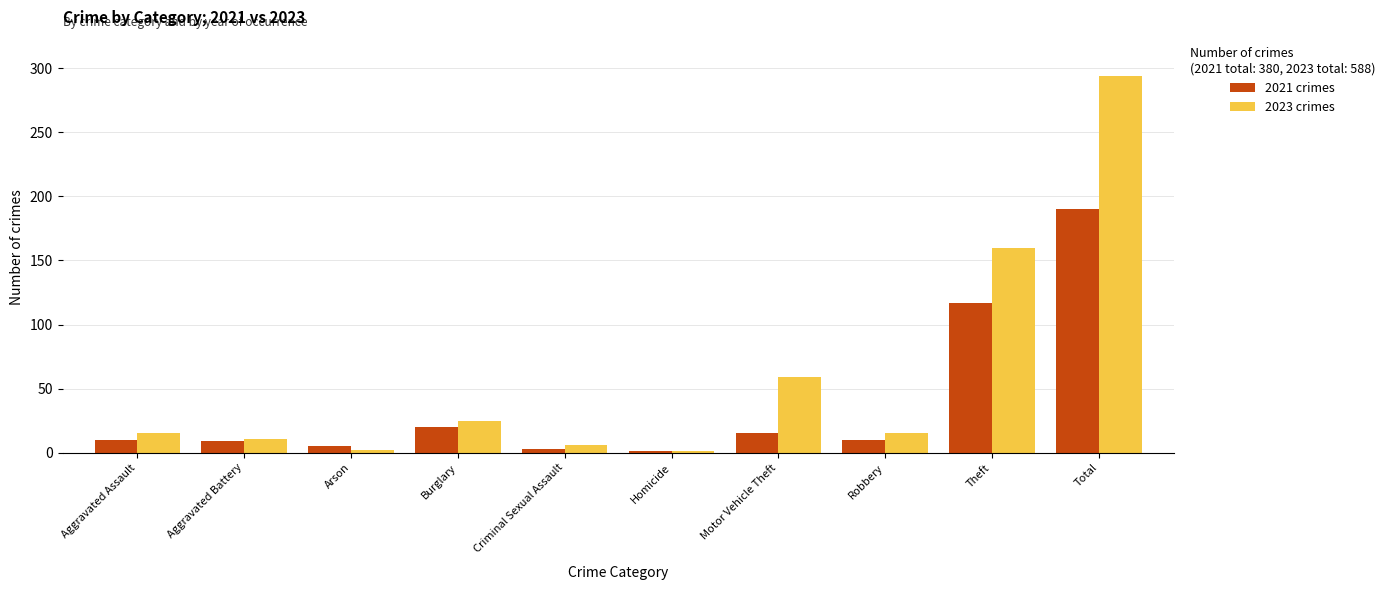

What are all the series names shown in the legend?

2021 crimes, 2023 crimes